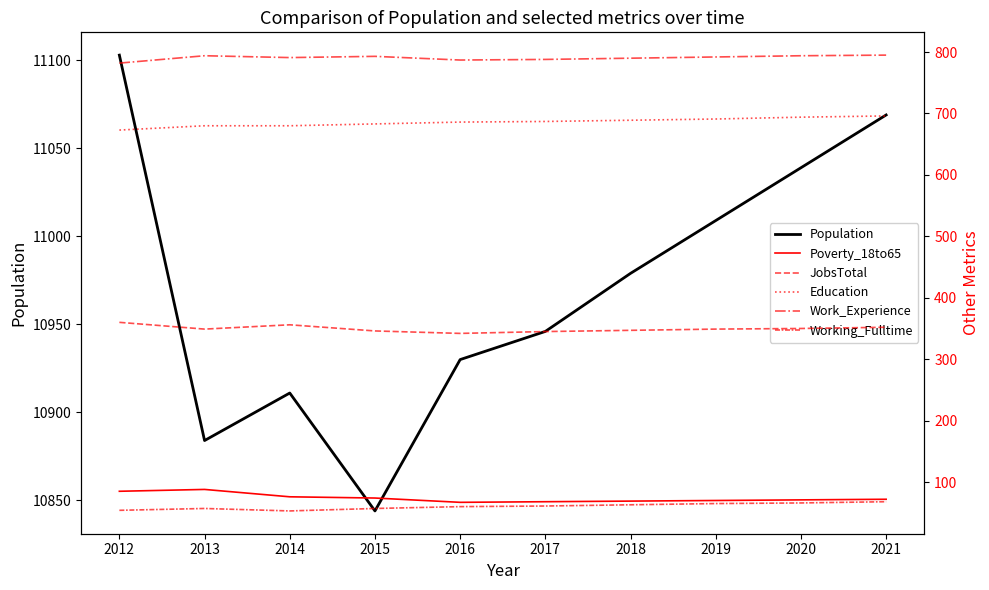

Which series has the widest spread of values?

Population